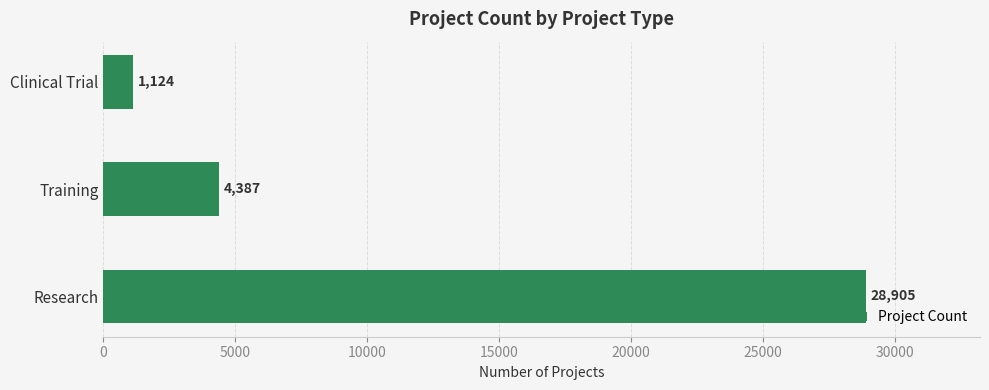

At which label is the value closest to 15014?

Training